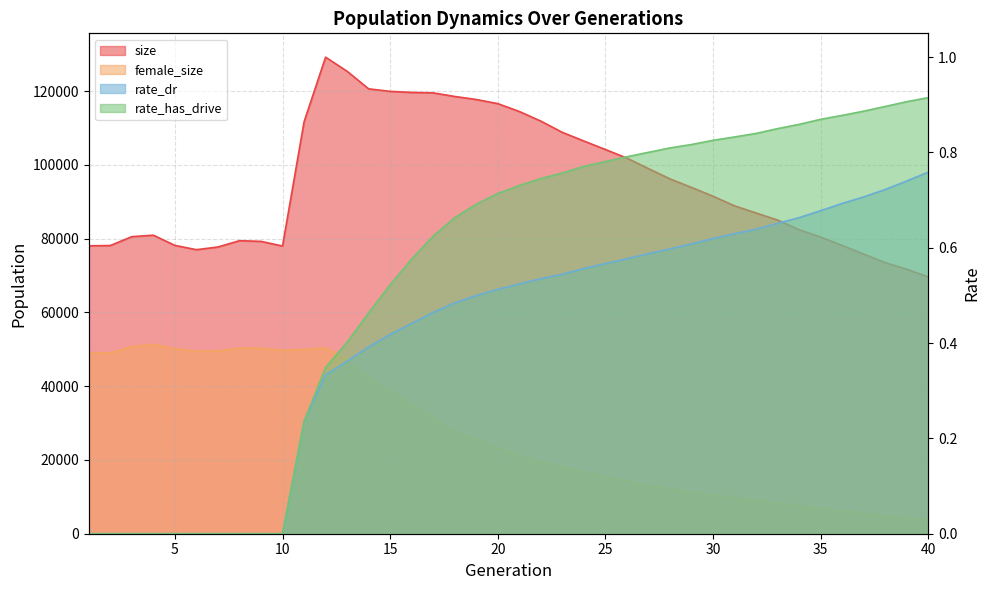

True or false: rate_has_drive has a value of 0.5 at 6.

False